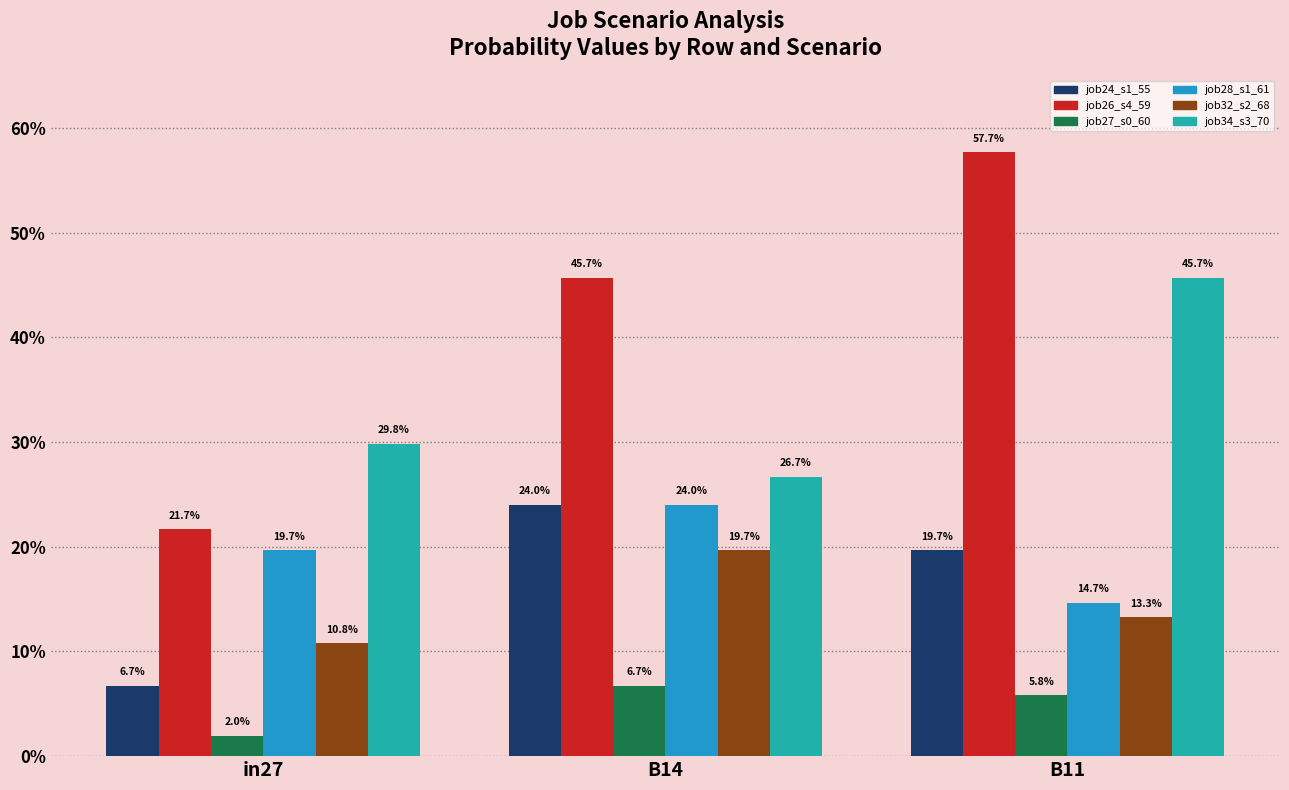

The value of job34_s3_70 at B11 is 0.5. True or false?

True